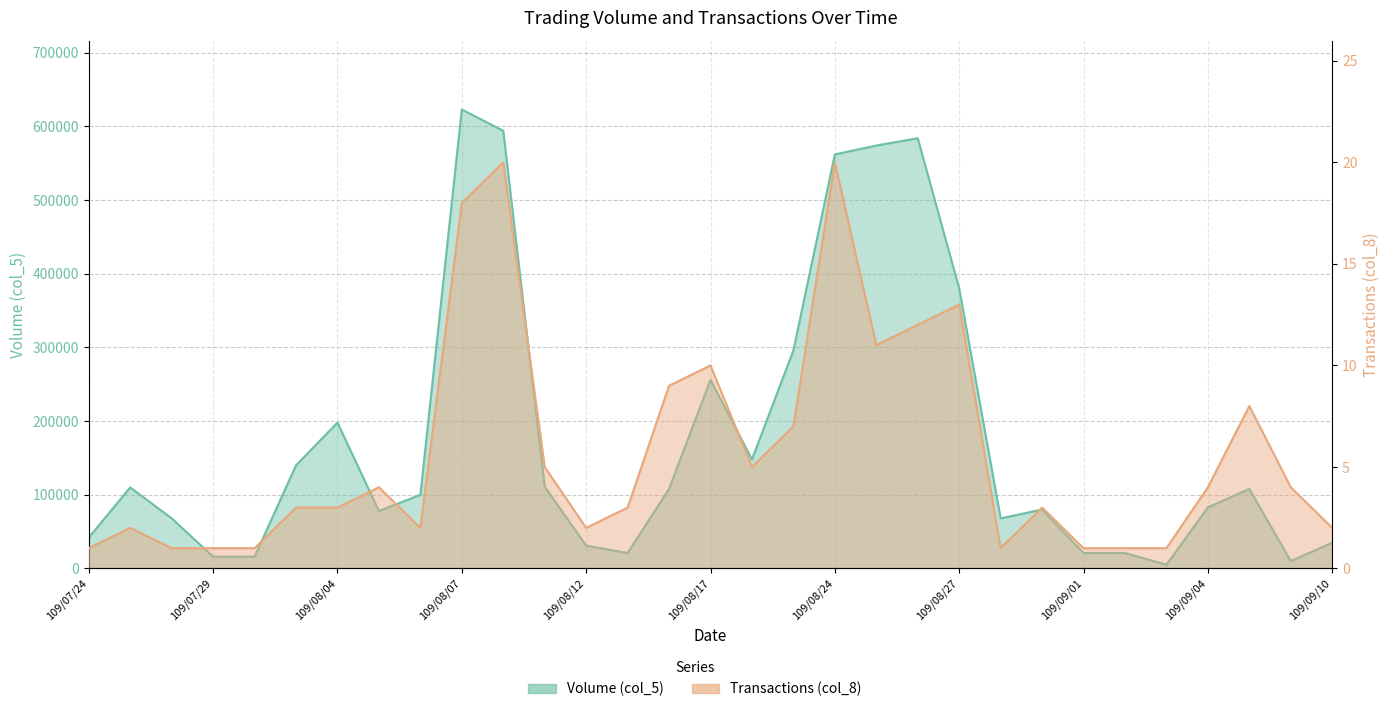

Which has a higher value, 109/07/27 or 109/08/27?

109/08/27